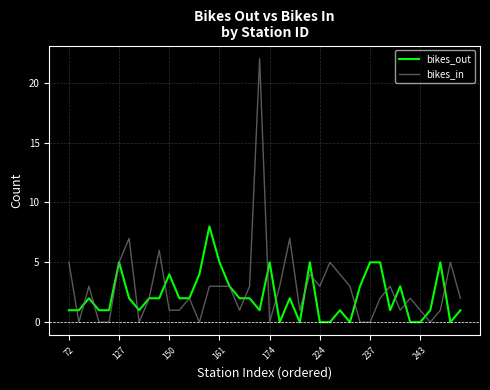

List the series in order of their peak value, lowest first.

bikes_out, bikes_in